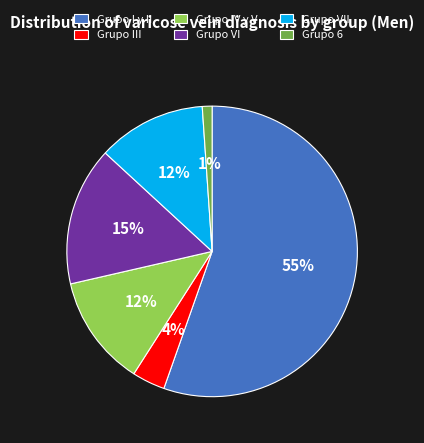

How many slices are in this pie chart?

6